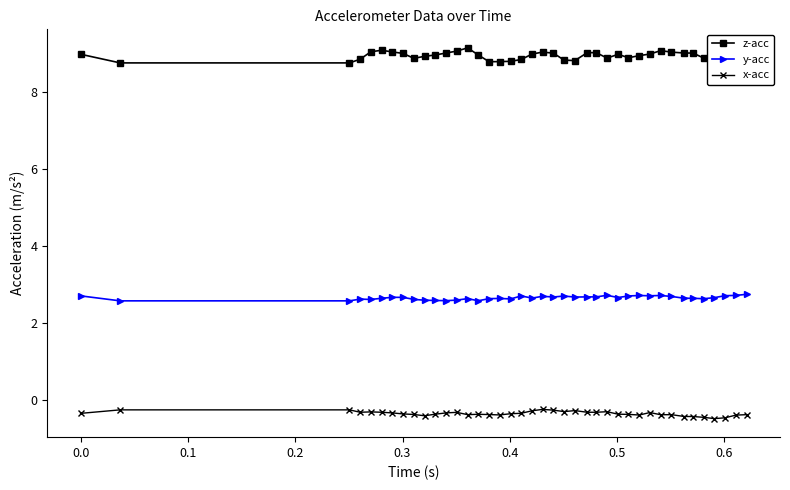

What is the value of the y-acc point at the 36th from the left?

2.6